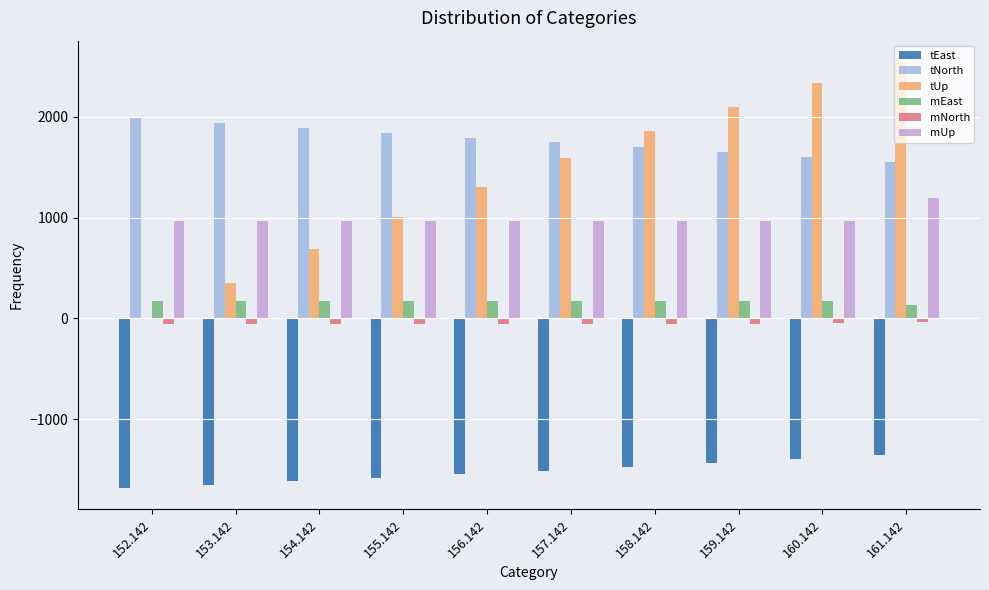

Which series has the largest total across all categories?

tNorth